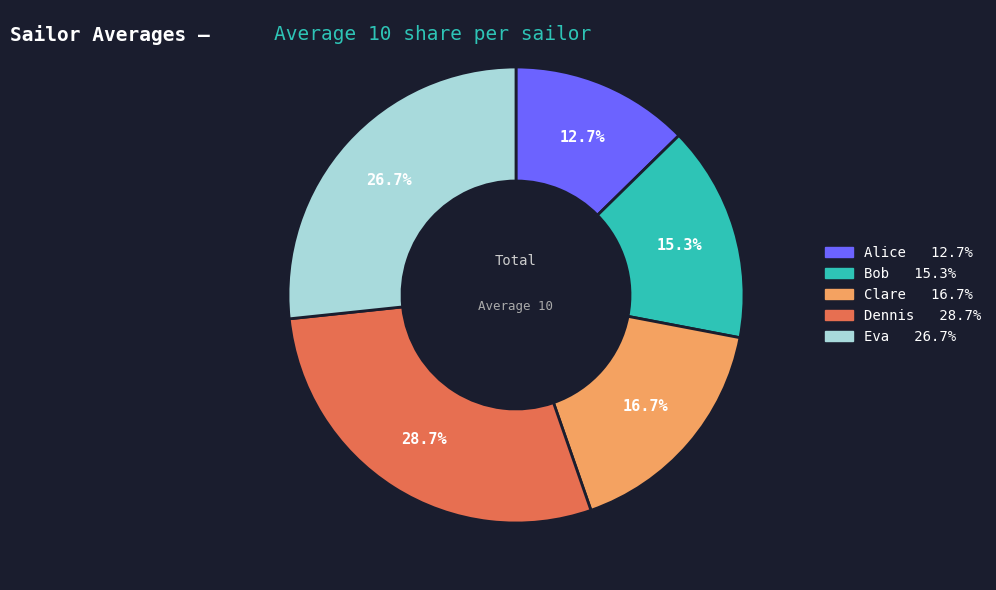

How many slices are in this pie chart?

5